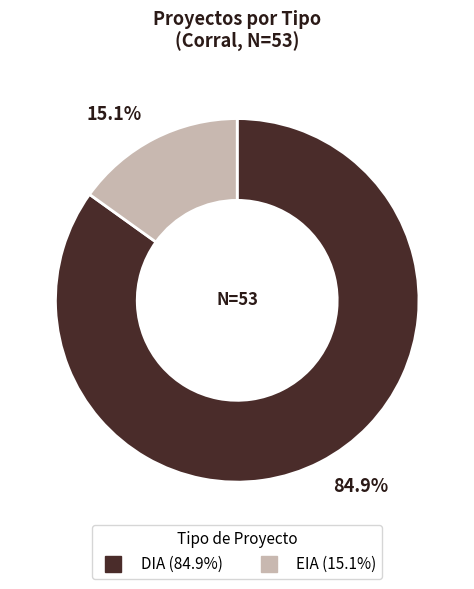

How many segments does this pie chart have?

2